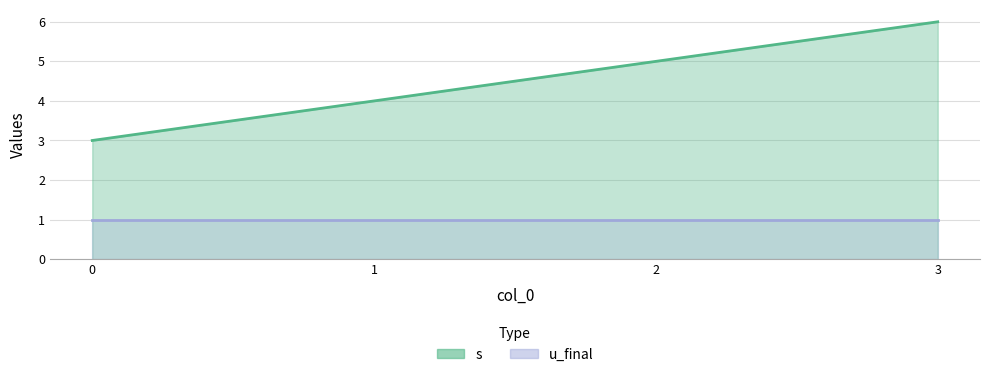

How many data points are less than 5?

2